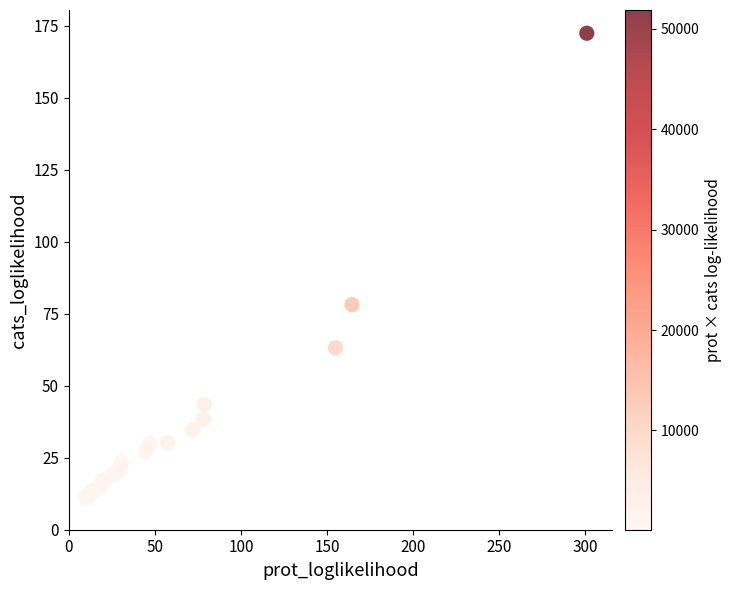

What Y value in the scatter plot is closest to 91?

78.2